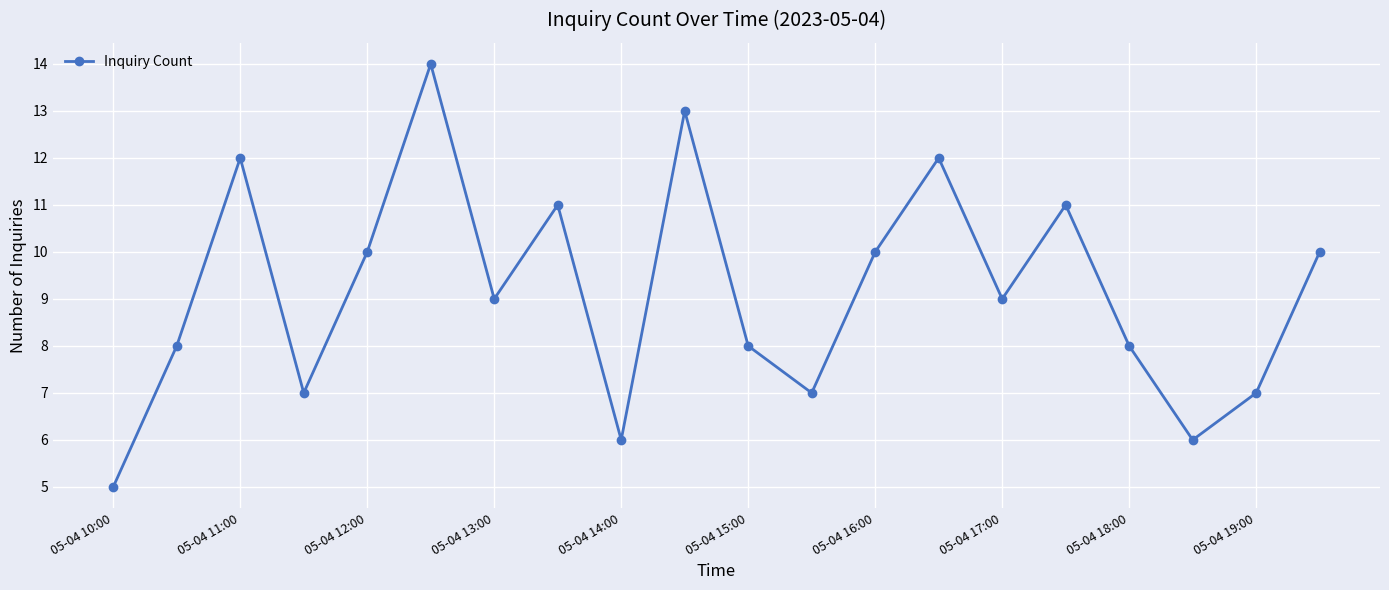

How many points are higher than both their immediate neighbors (excluding endpoints)?

6